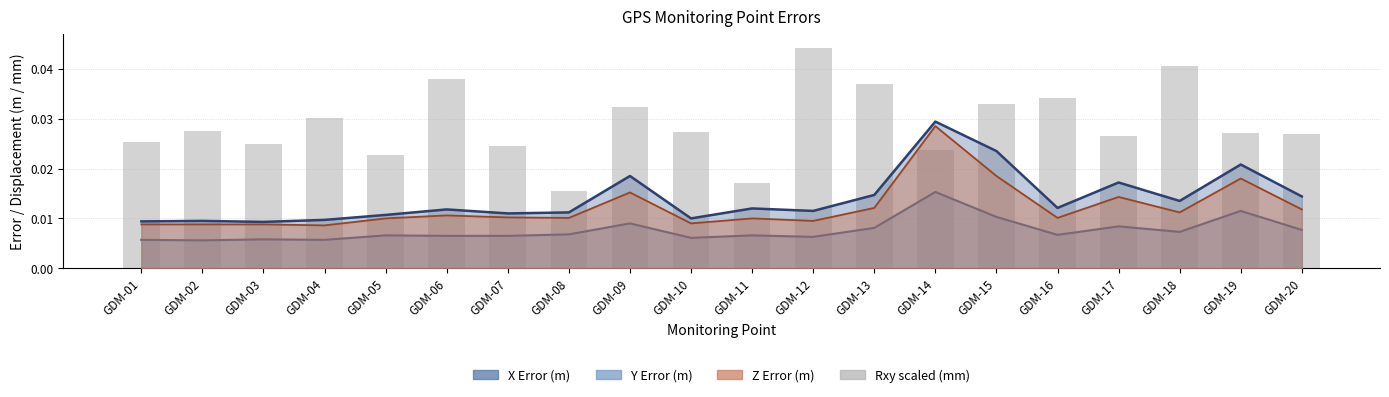

How many values are between 0 and 1?

20